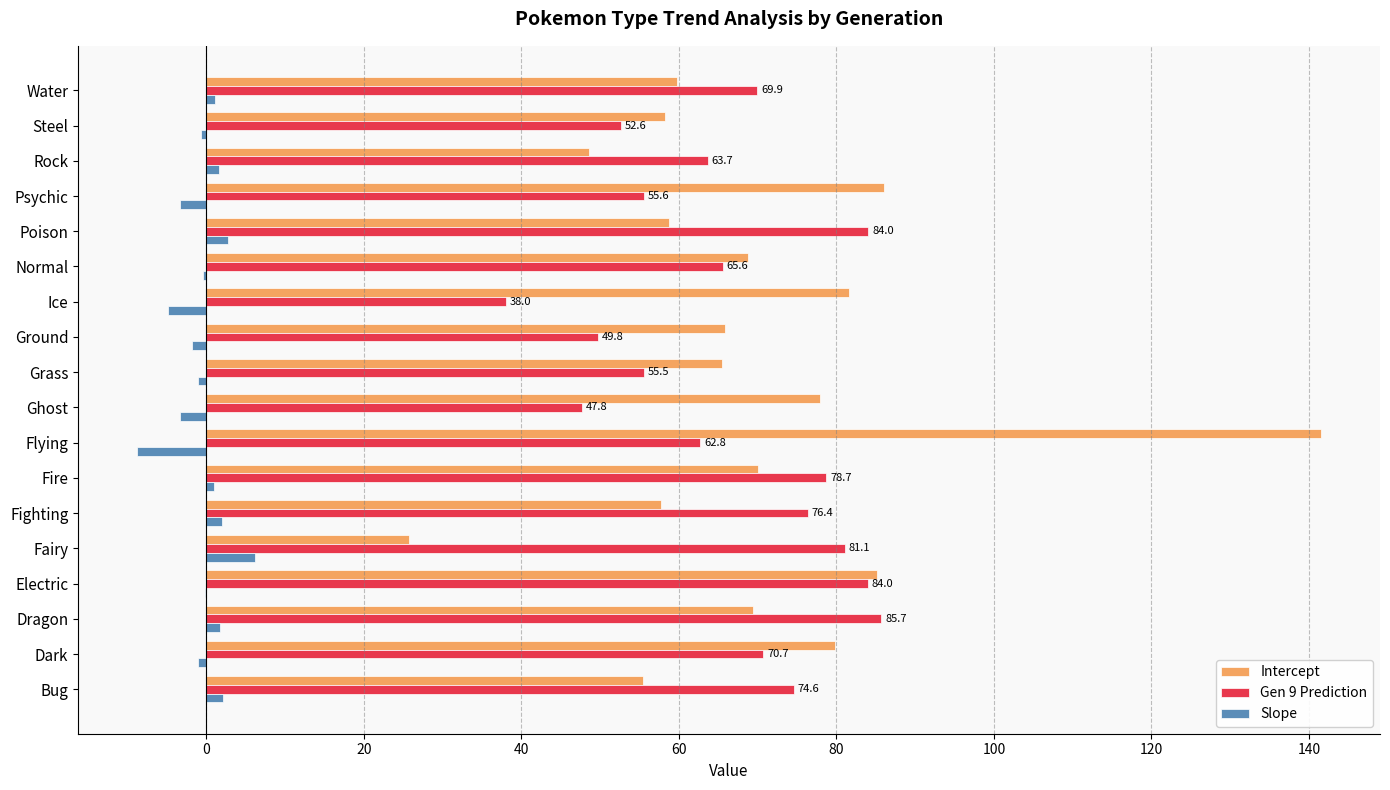

The Gen 9 Prediction series shows 22.1 at Ghost. True or false?

False